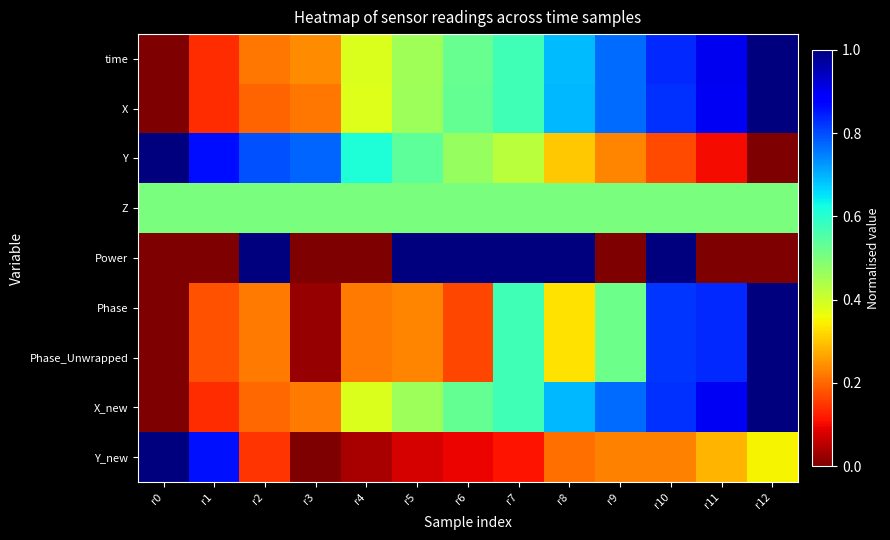

At how many categories does at least one series exceed 0?

13